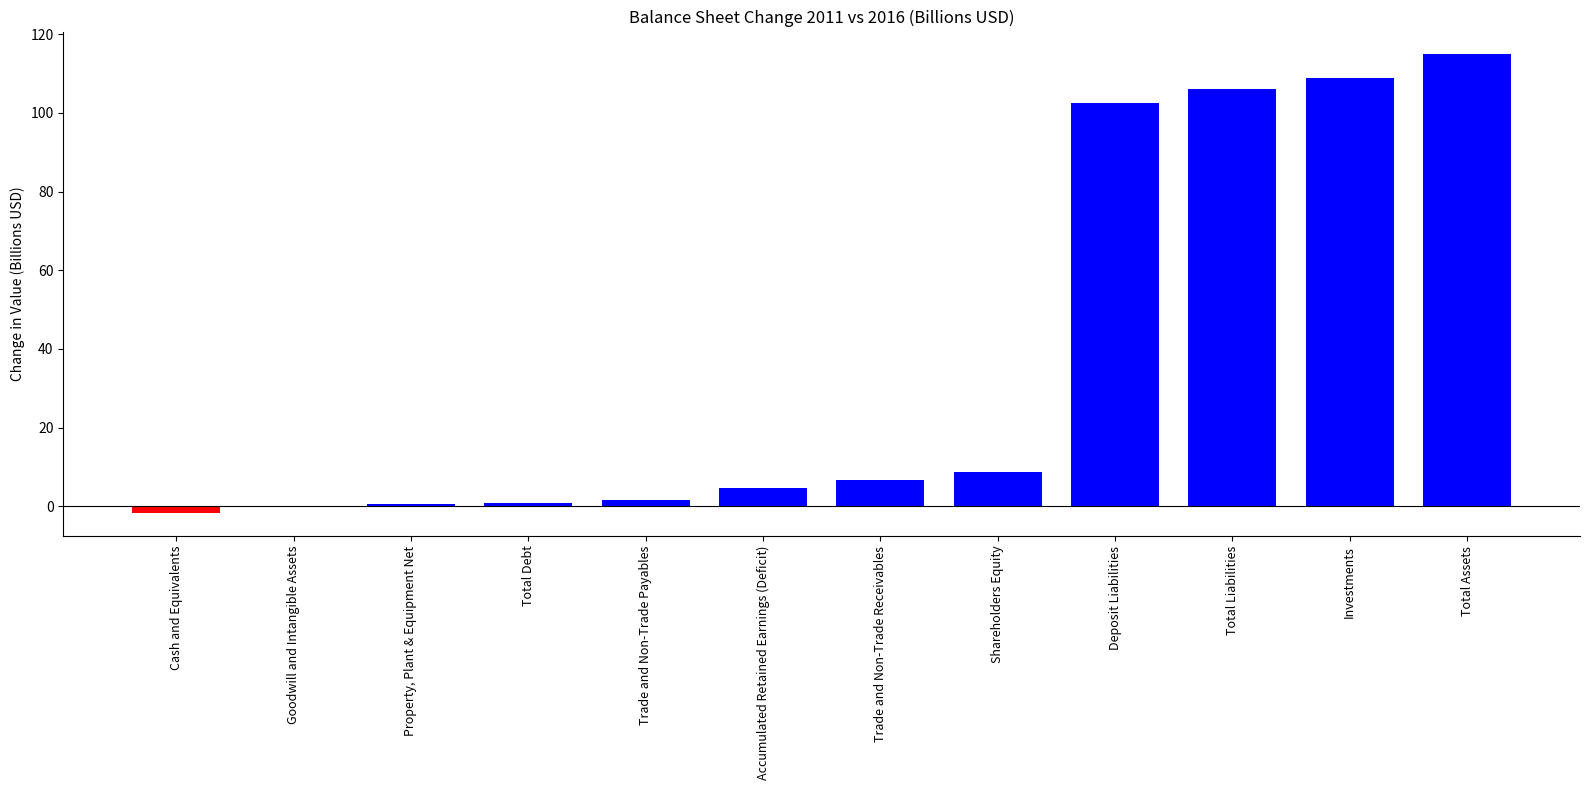

What is the maximum value shown in the chart?

114.8